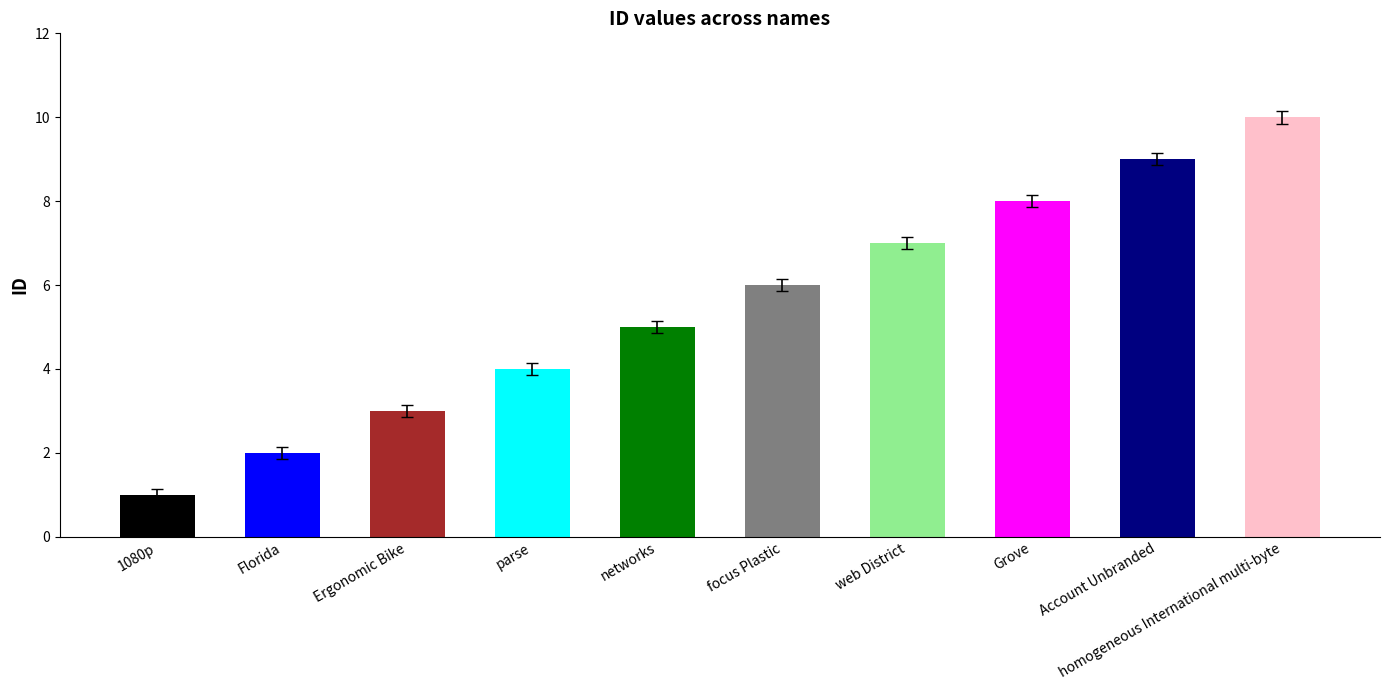

The value at Ergonomic Bike is 5. True or false?

False